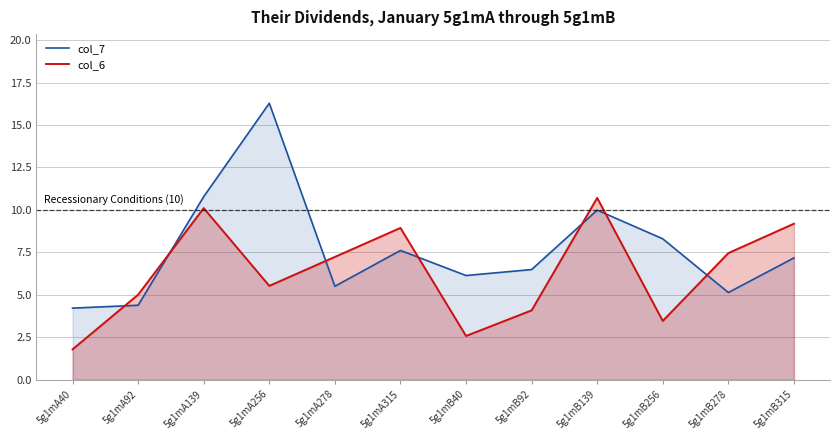

Which series changed the most between 5g1mA256 and 5g1mA315?

col_7